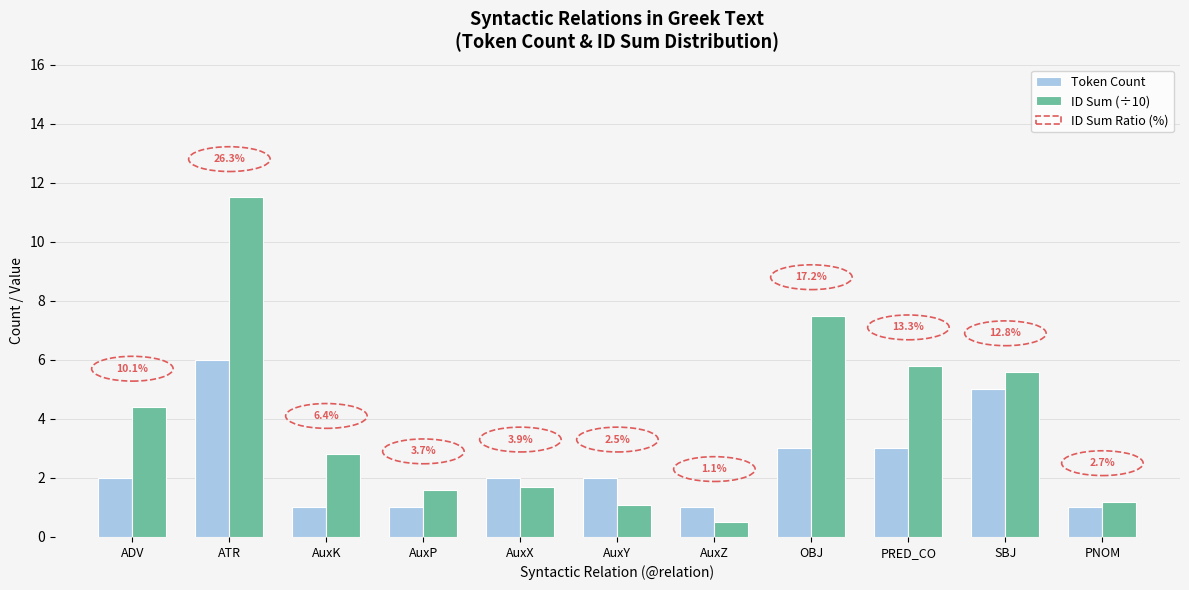

At which category is the sum across all series the highest?

ATR